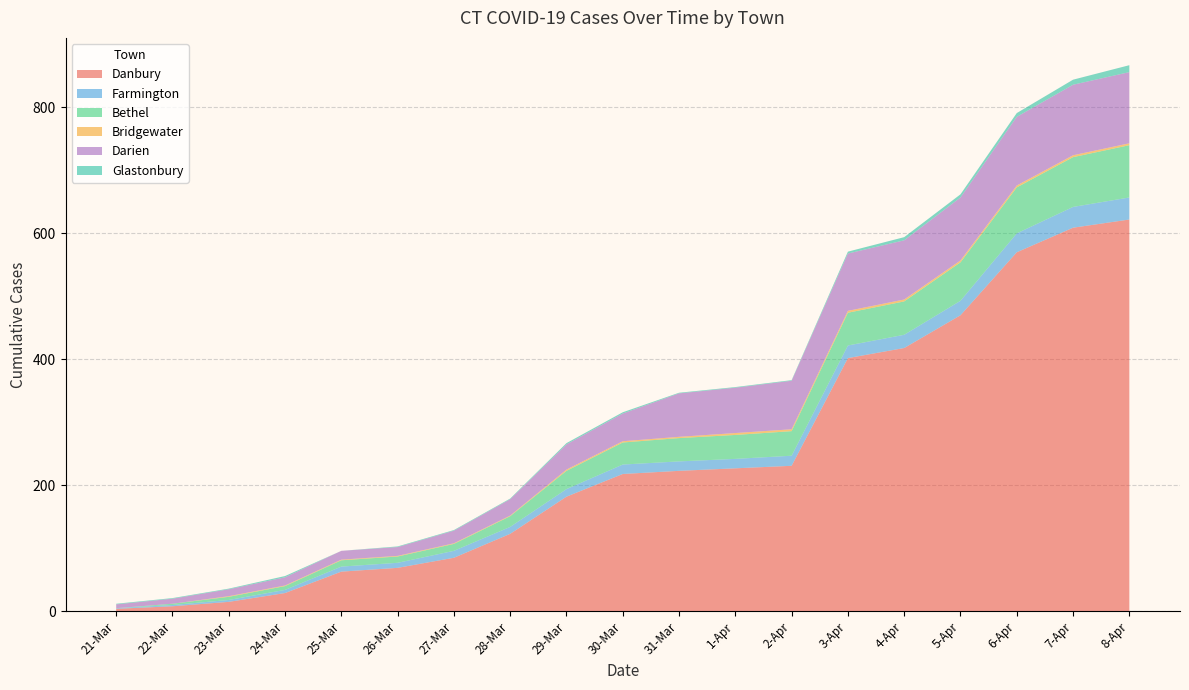

Reading right to left, list all the values displayed in this chart.

Danbury: 622	609	570	470	418	402	231	227	223	218	182	123	85	69	63	29	15	8	4
Farmington: 35	33	30	23	21	20	16	15	15	15	12	11	11	8	8	5	3	2	1
Bethel: 83	79	73	61	53	52	39	38	37	35	29	17	11	10	10	6	5	2	0
Bridgewater: 3	3	3	3	3	3	3	3	2	2	2	1	1	1	1	1	1	0	0
Darien: 113	112	109	100	94	91	77	72	69	44	40	26	20	14	14	13	11	8	6
Glastonbury: 11	8	6	5	5	3	1	1	1	2	2	1	1	1	0	2	1	1	1